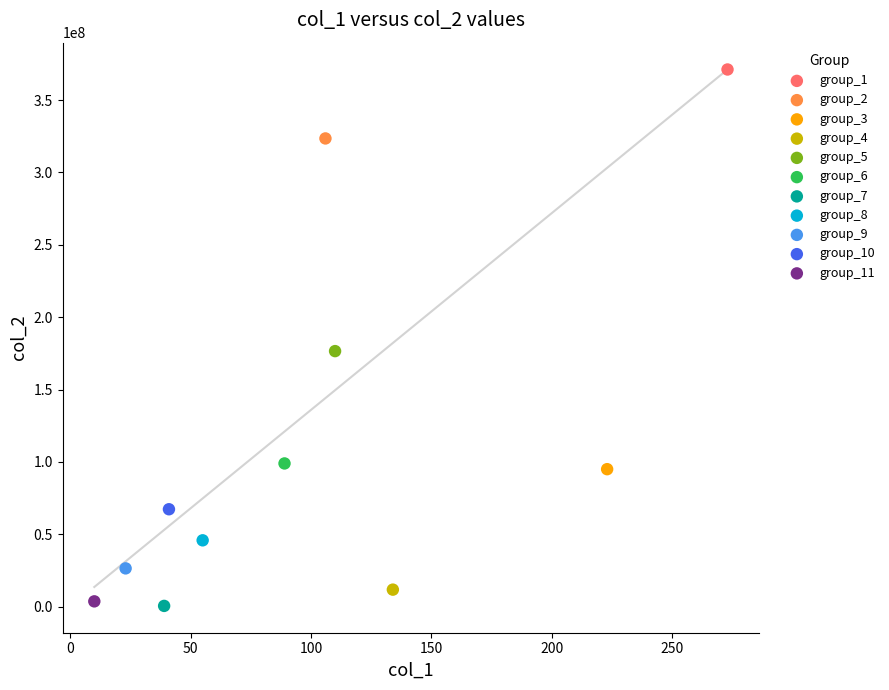

What are all the series names shown in the legend?

group_1, group_2, group_3, group_4, group_5, group_6, group_7, group_8, group_9, group_10, group_11